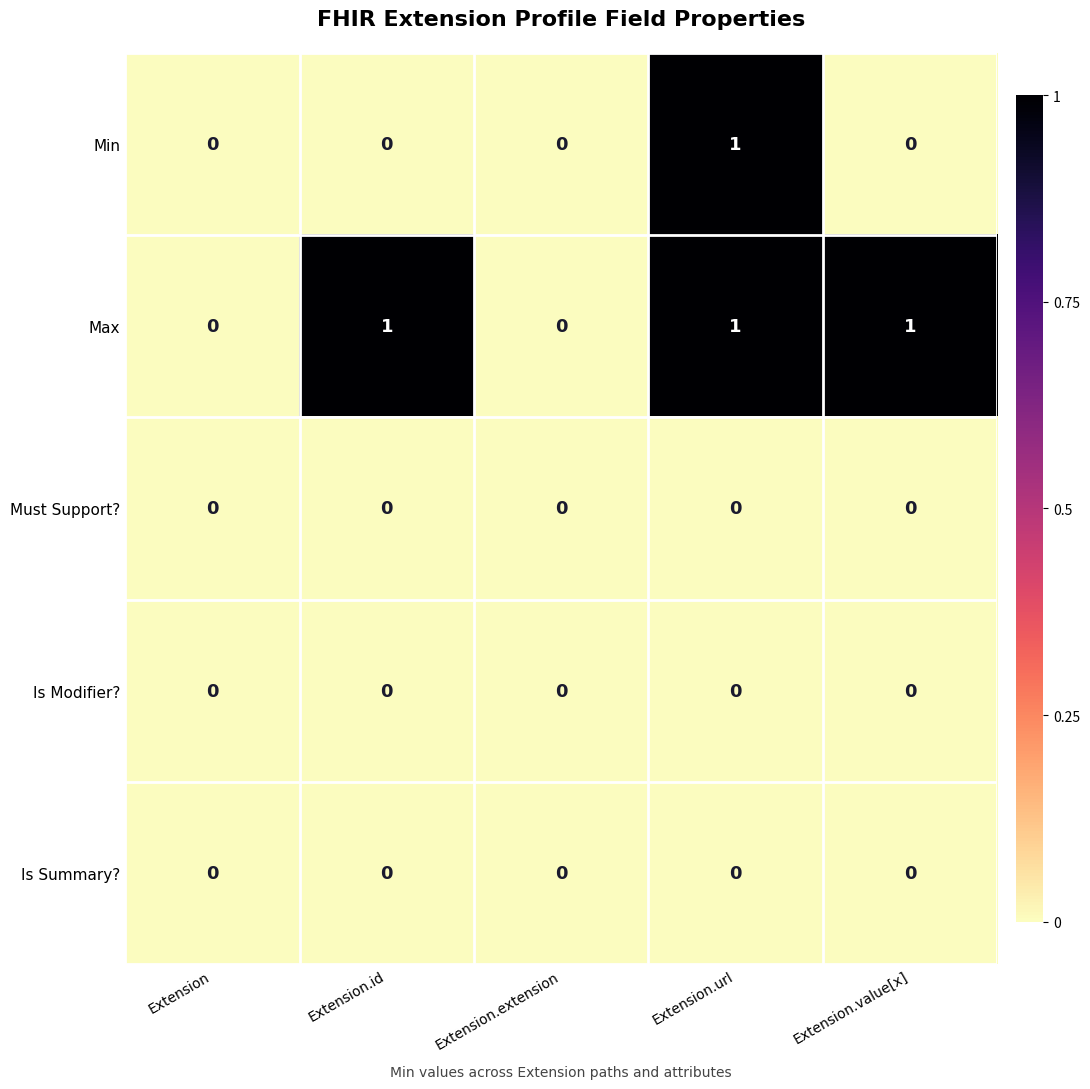

How many categories are shown in the chart?

5